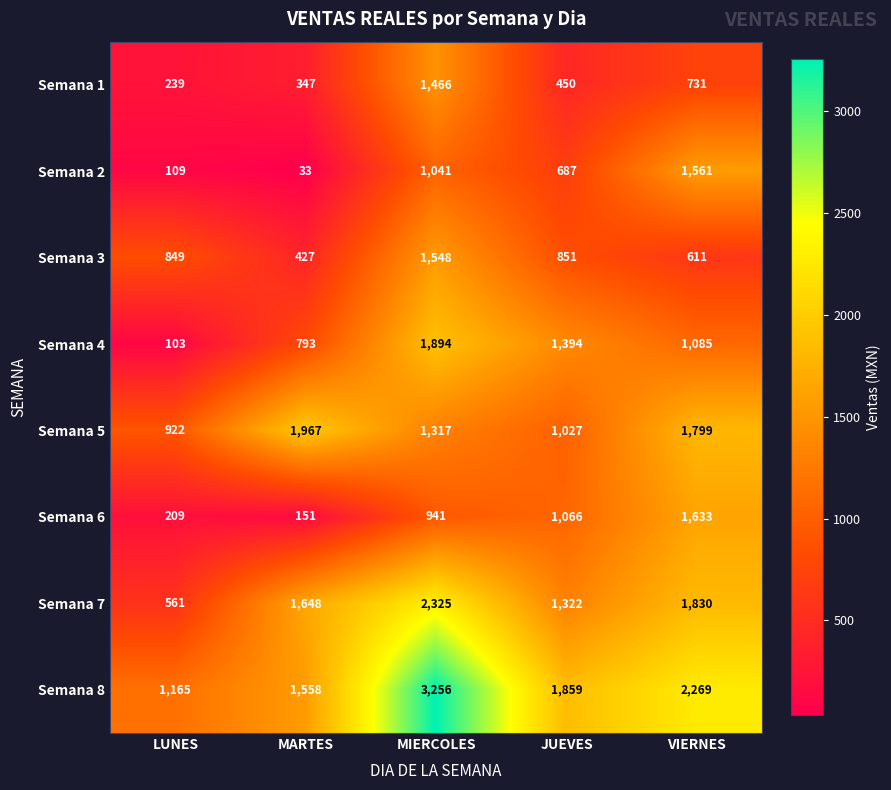

Which series has the largest total across all categories?

Semana 8